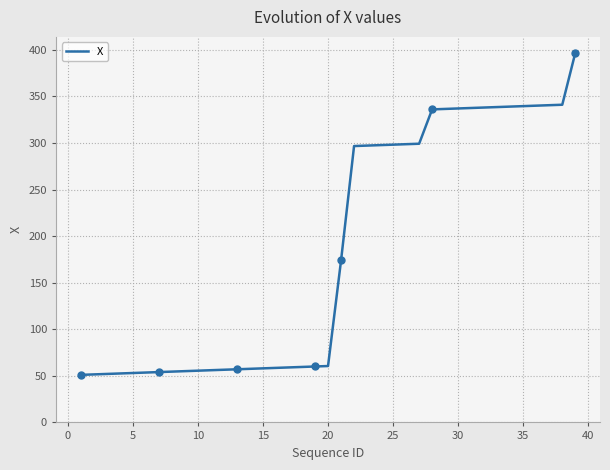

The X series shows 55.6 at 10. True or false?

True